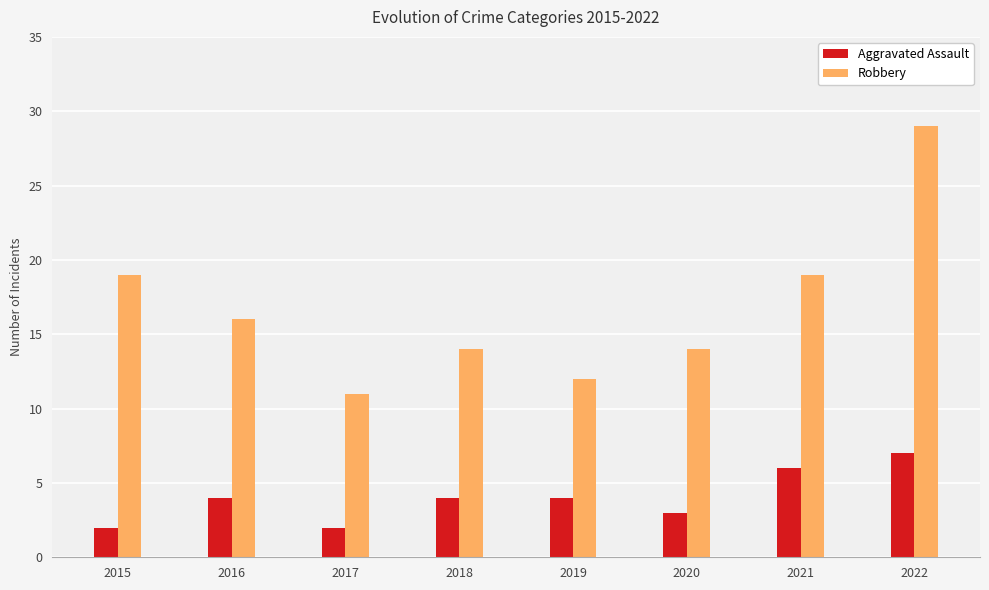

True or false: Robbery has a value of 19 at 2021.

True